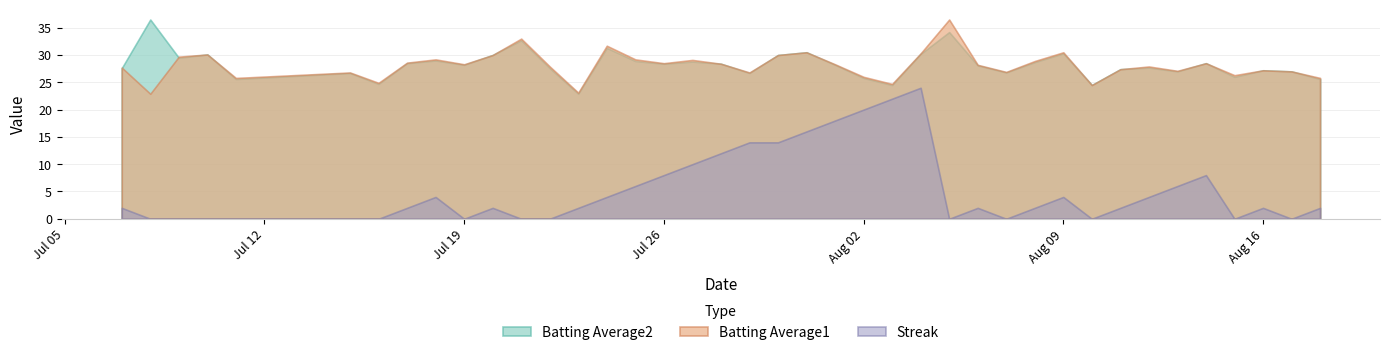

What is the maximum value shown in the chart?

36.5